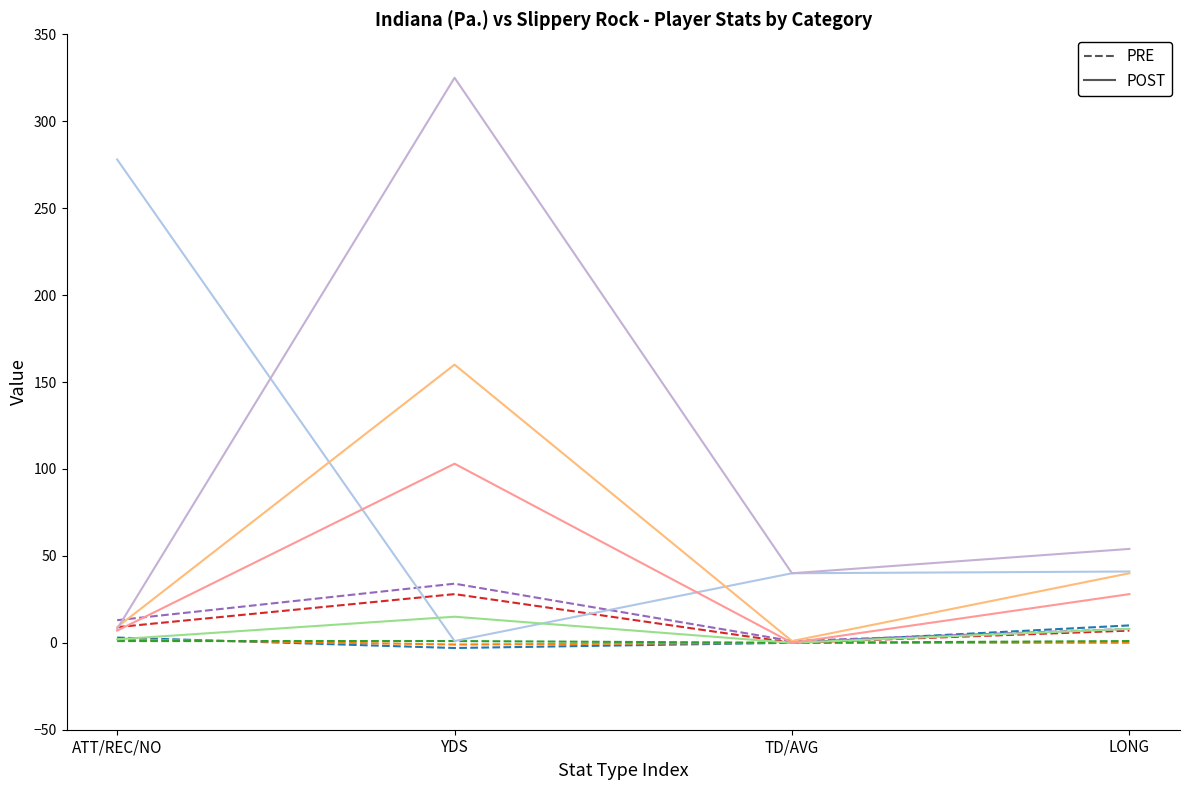

What is the maximum value for PRE?

10